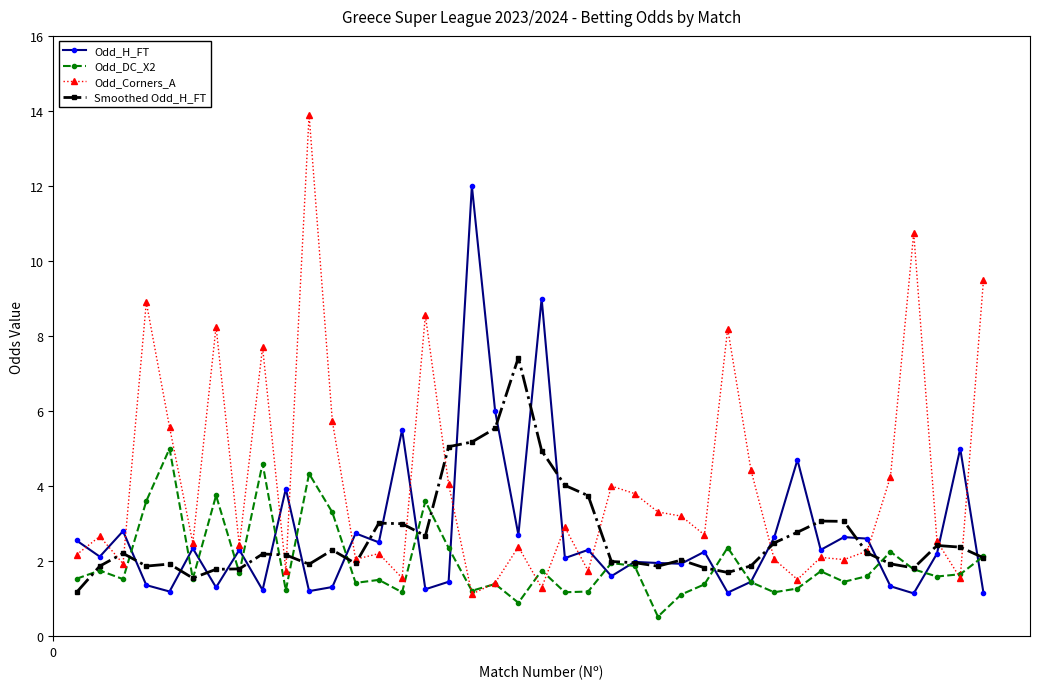

What is the value of the Smoothed Odd_H_FT point at the 33rd from the left?

3.1